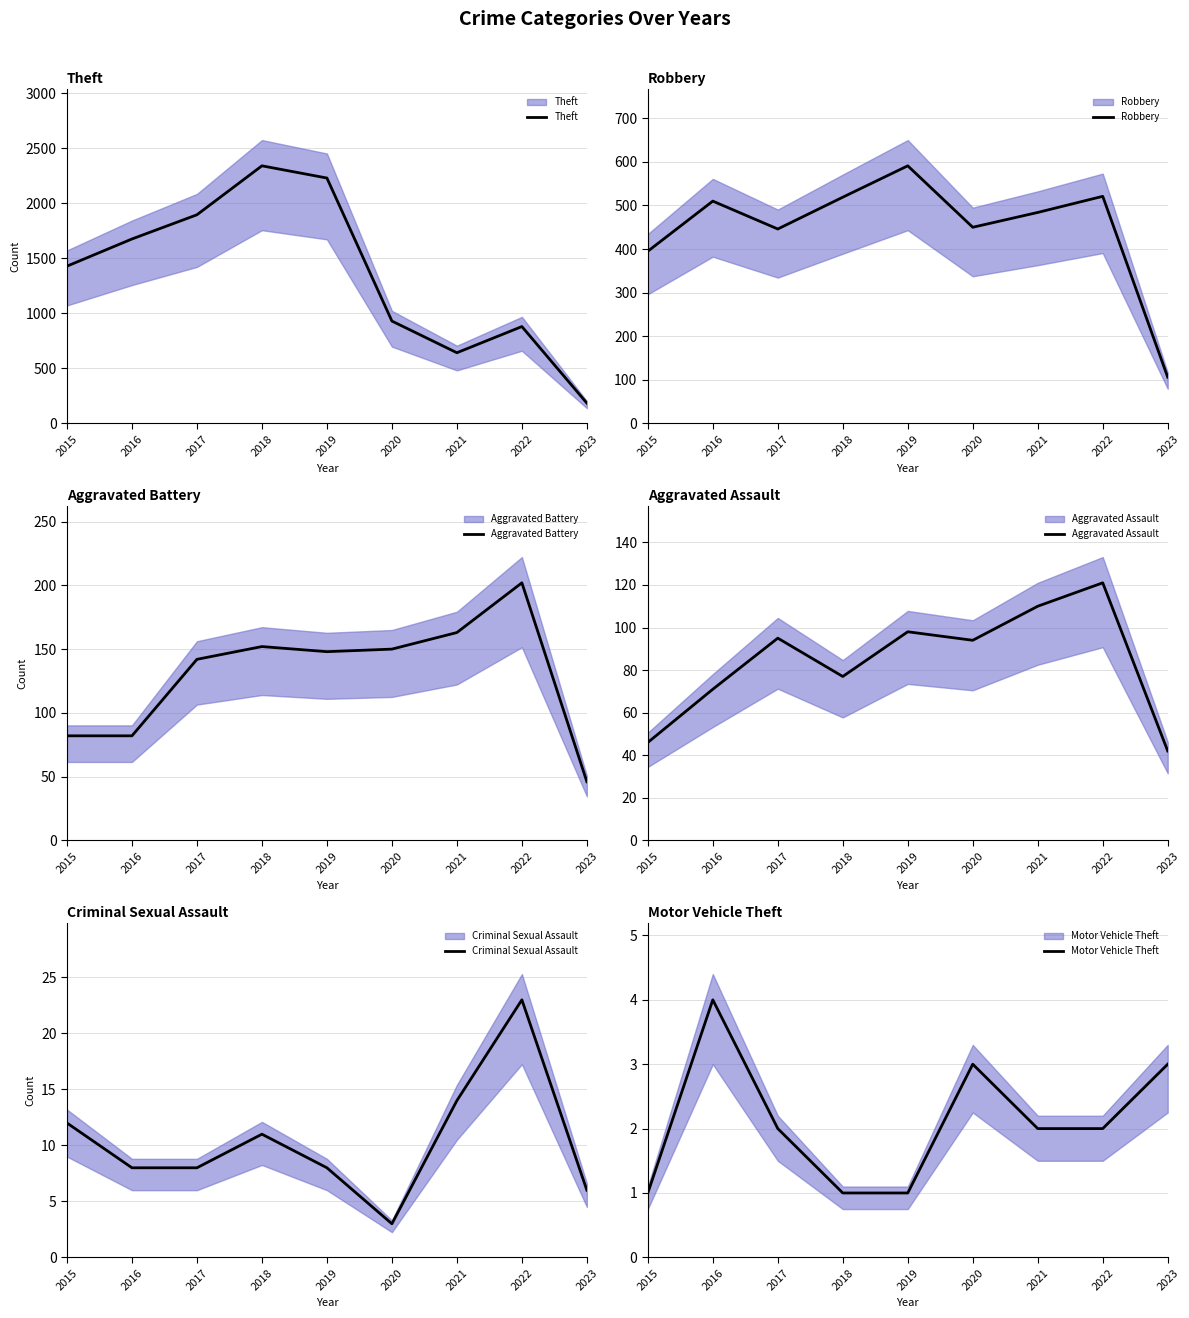

What is the value of the Aggravated Battery point at the 8th from the left?

202